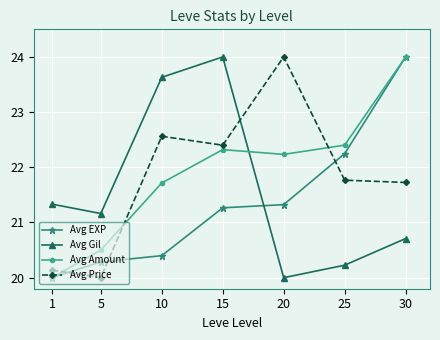

Rank the series at 5 from lowest to highest value.

Avg Price, Avg EXP, Avg Amount, Avg Gil